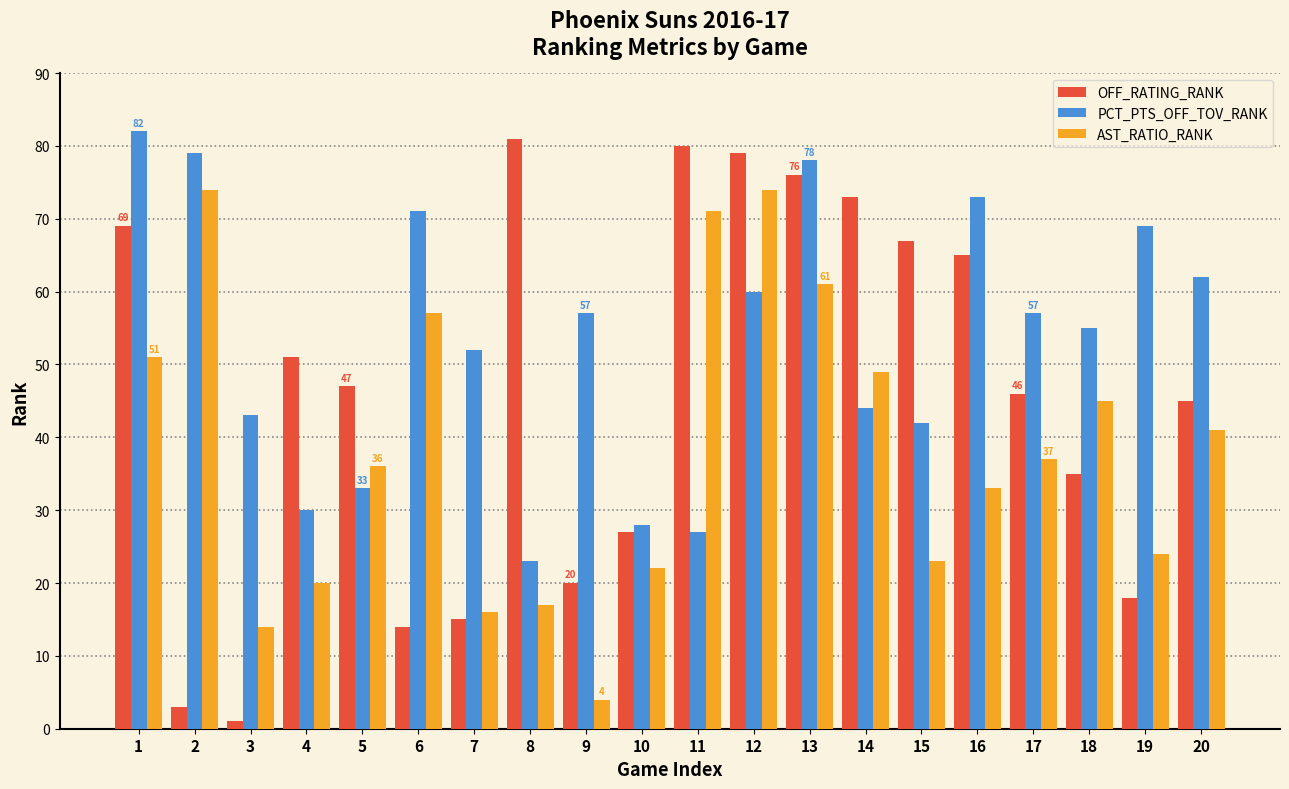

Which series has the largest total across all categories?

PCT_PTS_OFF_TOV_RANK